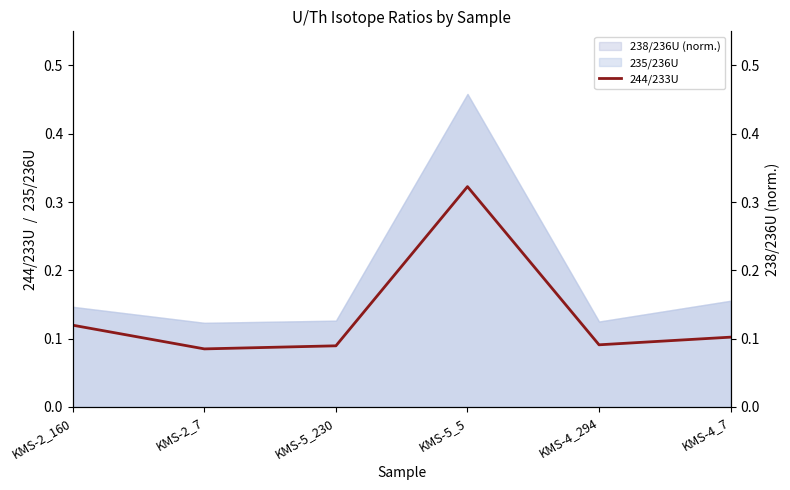

What is the smallest value displayed?

0.1